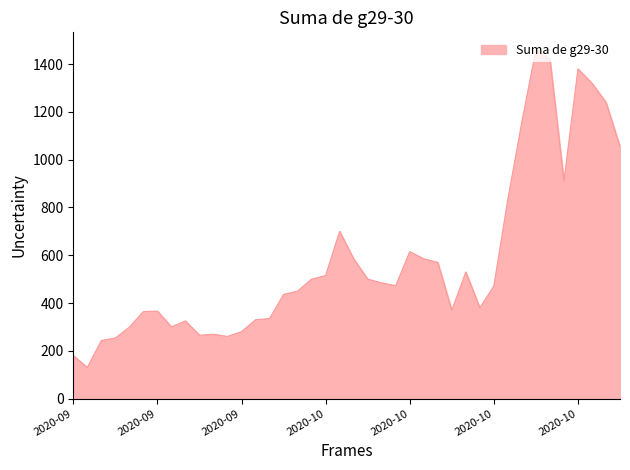

What is the smallest value displayed?

130.0